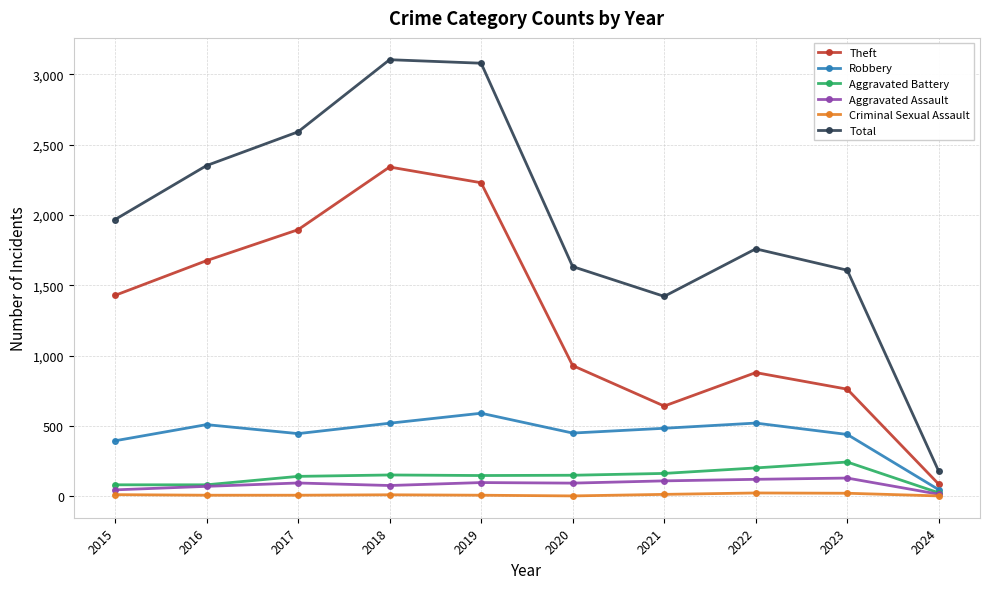

Which series has the widest spread of values?

Total